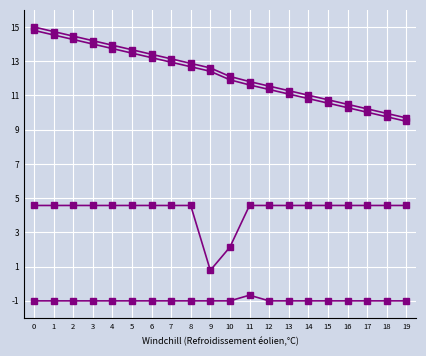

How many lines are shown in the chart?

4